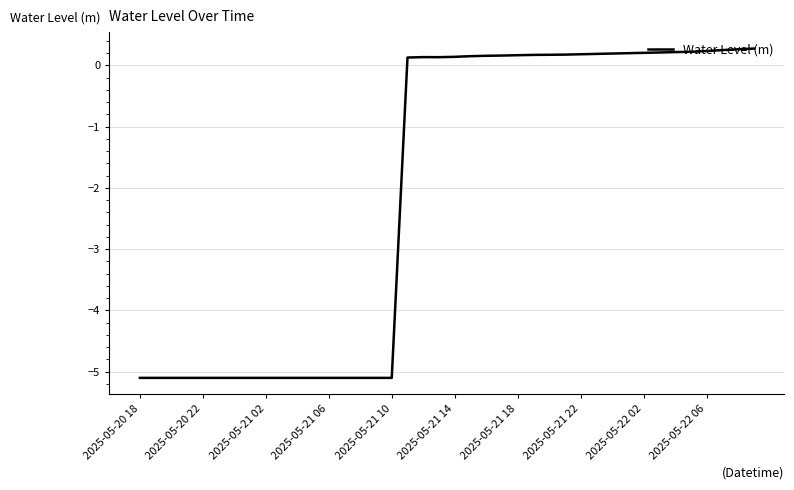

What is the greatest value displayed?

0.3